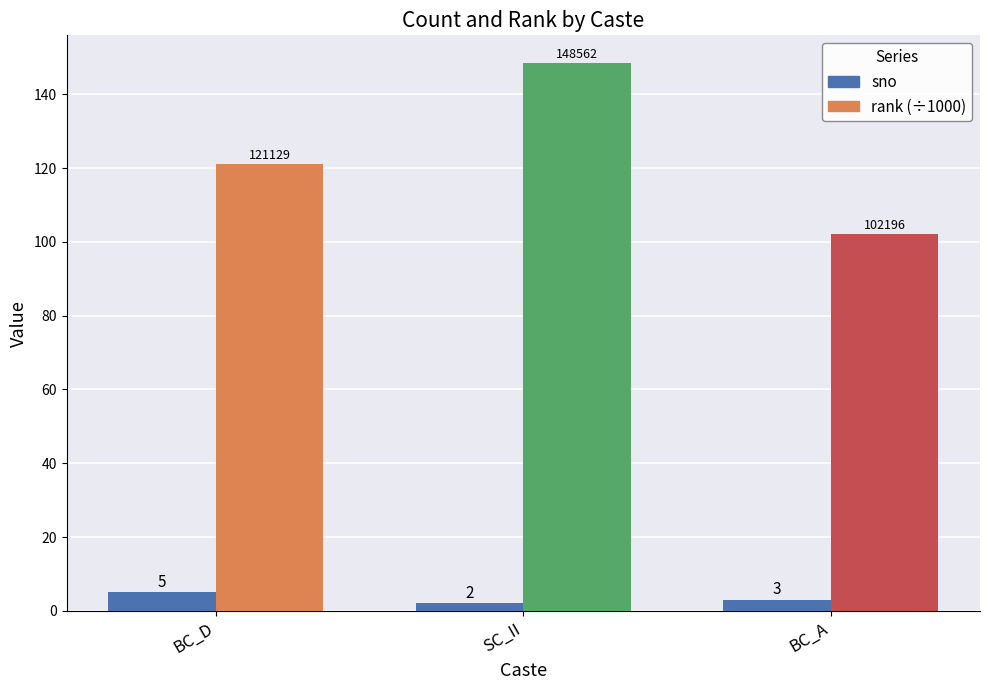

What is the label of the 2nd bar from the right?

SC_II